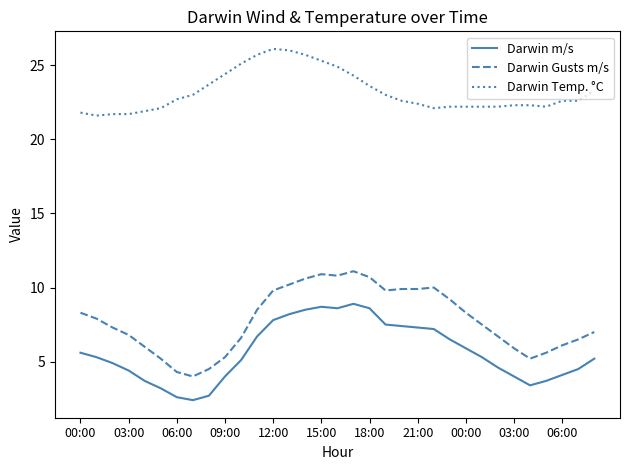

What is the average value of the Darwin Gusts m/s series?

7.8